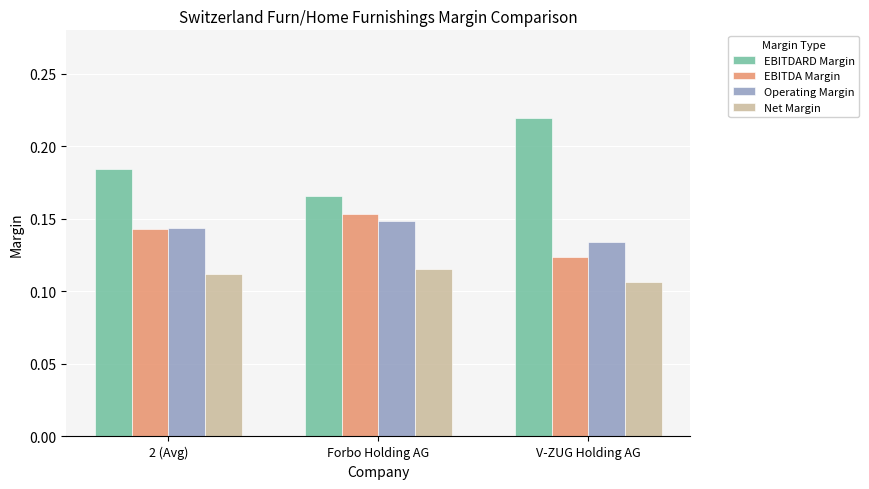

What position from the left is V-ZUG Holding AG?

3